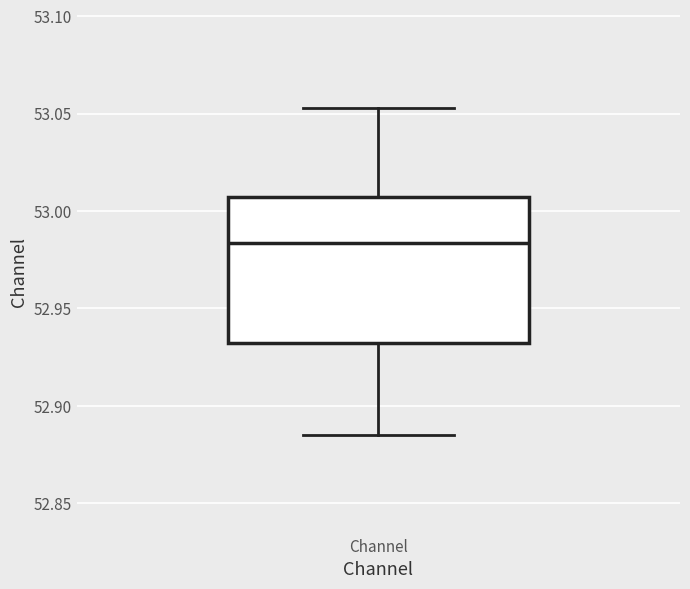

Read this box plot against the y-axis: the position of the median line, the range covered by the box, and the ends of both whiskers. The values are not printed on the chart, so give them approximately, as read against the axis.

median 52.985, box 52.930 to 53.005, whiskers 52.885 to 53.055